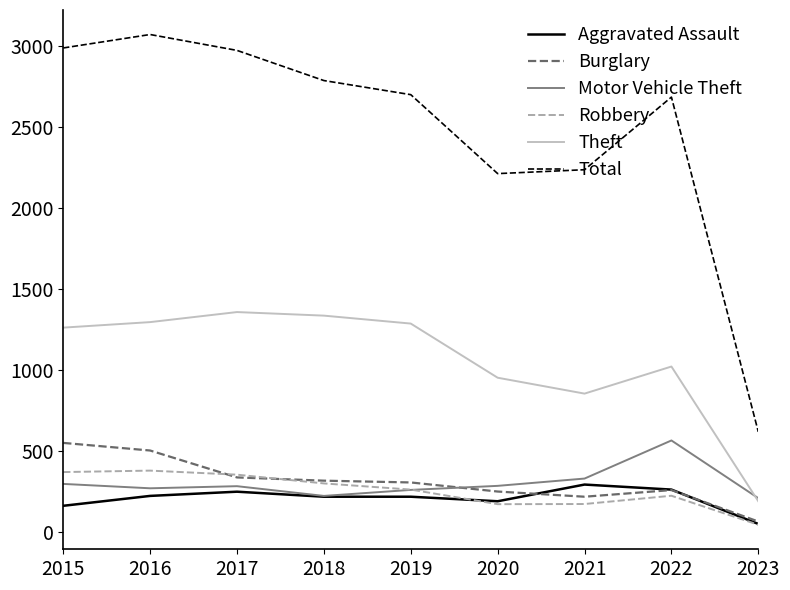

The value of Total at 2022 is 2685. True or false?

True